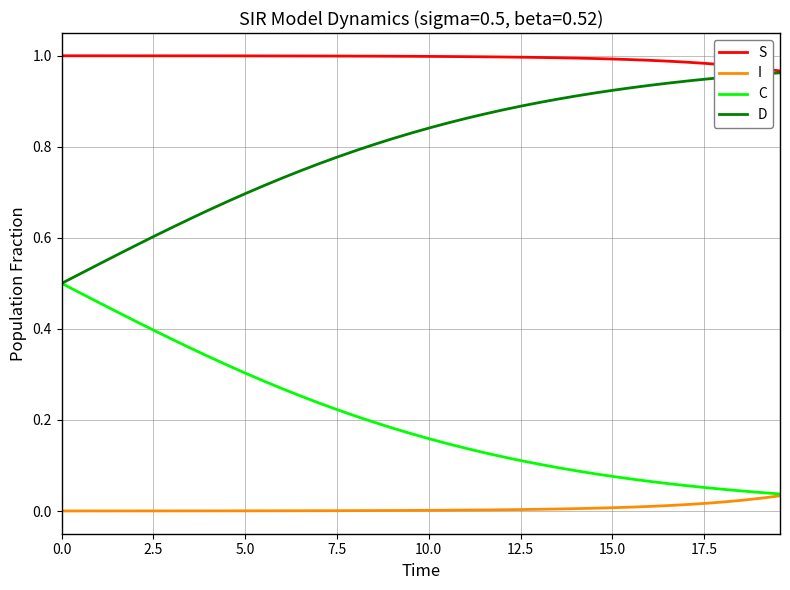

Which series has the largest total across all categories?

S